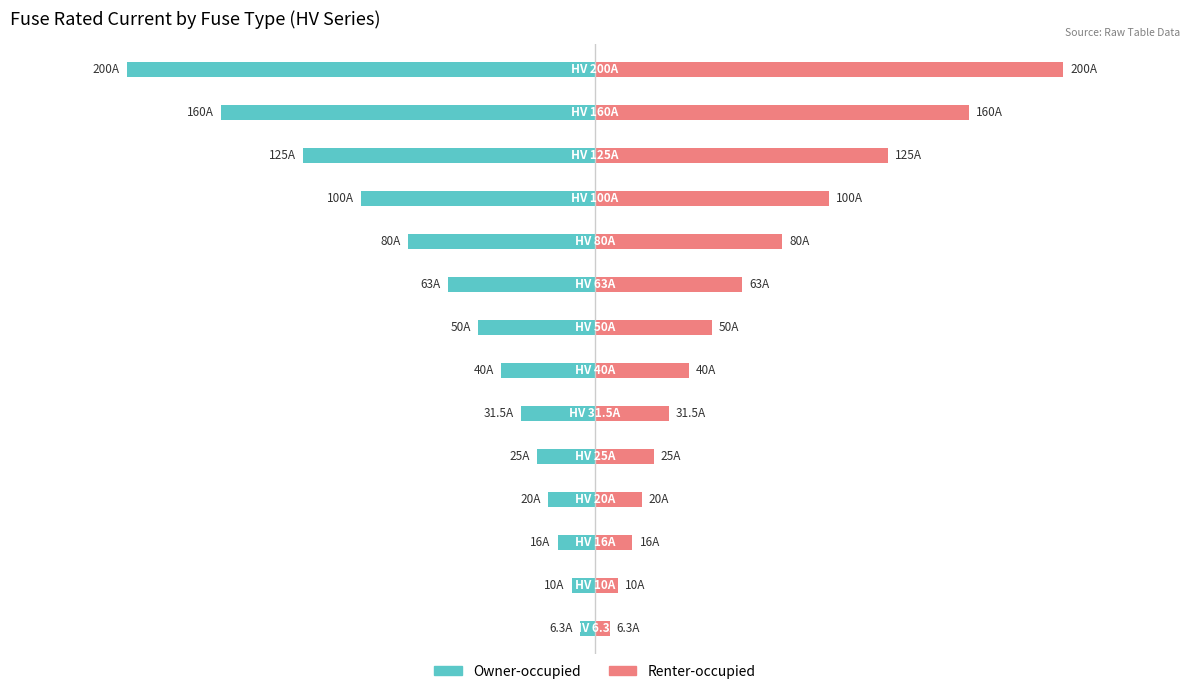

The value of Owner-occupied at −200 is -13.0. True or false?

False